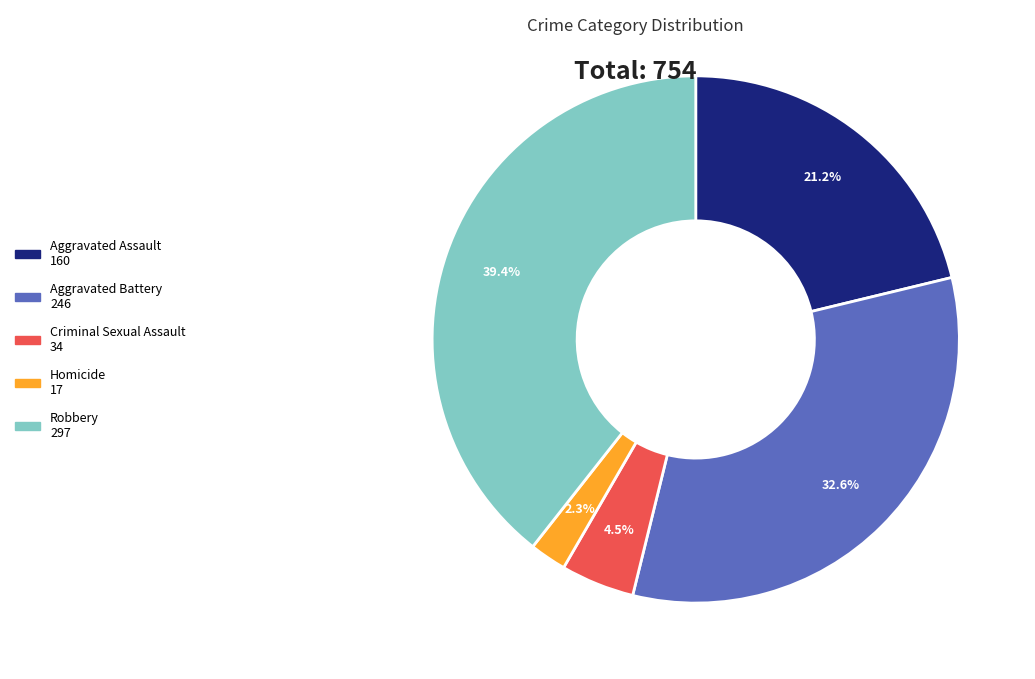

How many segments does this pie chart have?

5